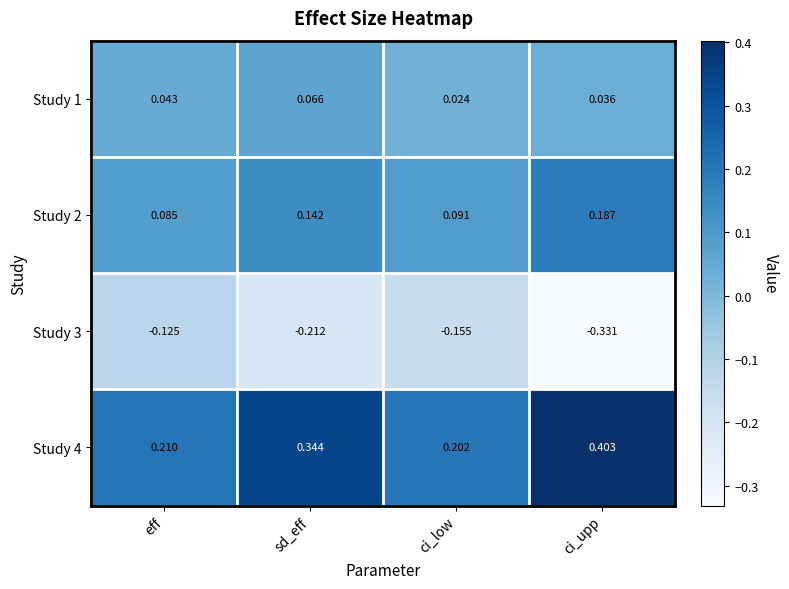

At which label does Study 2 reach its peak?

ci_upp